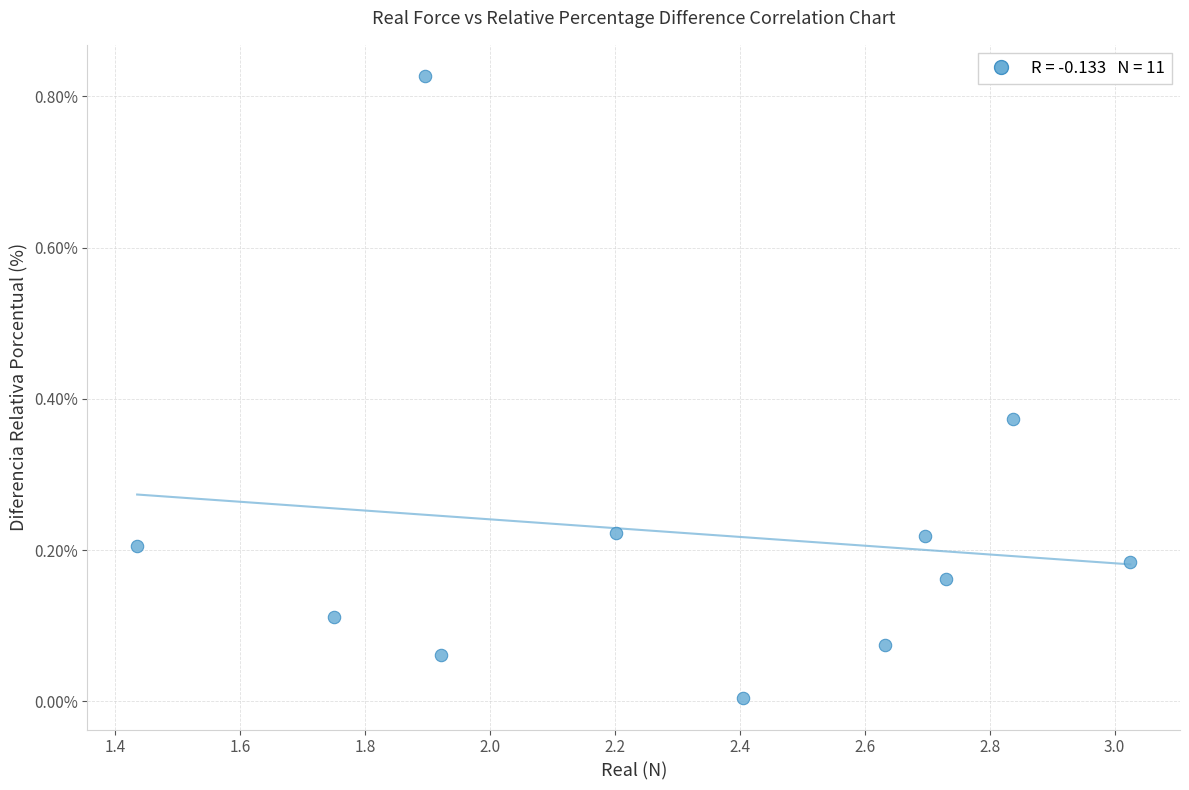

What is the average X value?

2.3